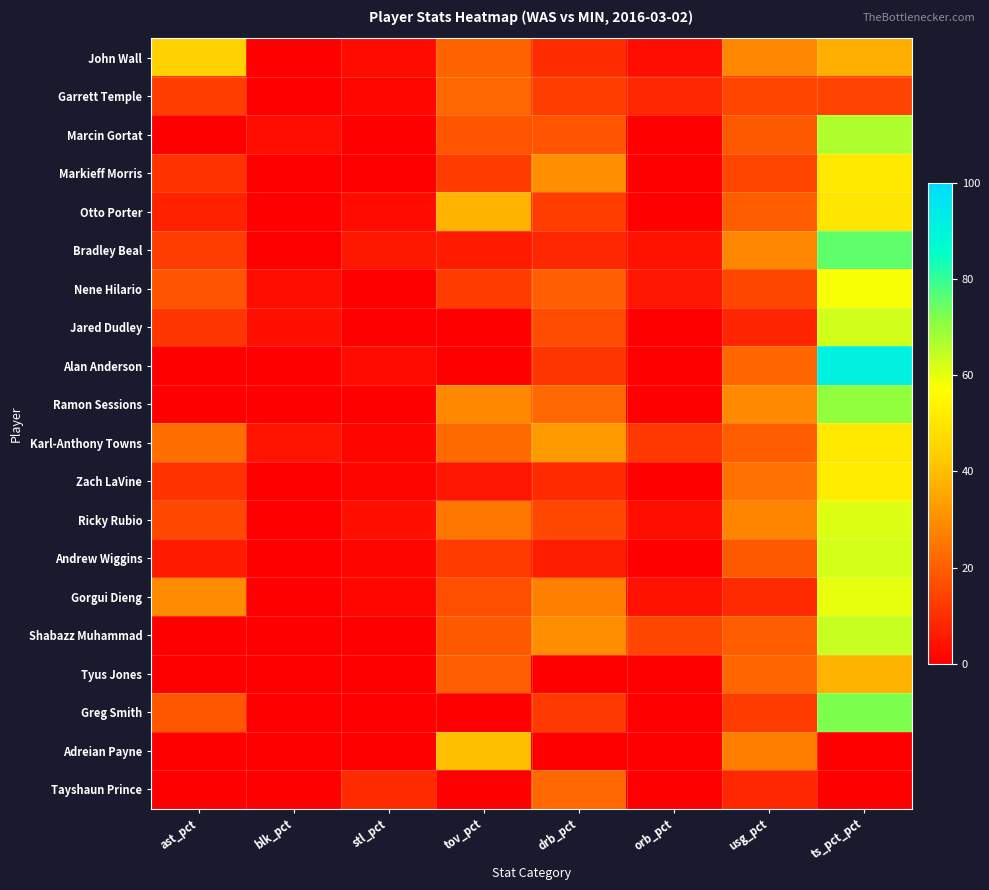

At ts_pct_pct, list the series in order from smallest to largest.

Adreian Payne, Tayshaun Prince, Garrett Temple, John Wall, Tyus Jones, Otto Porter, Markieff Morris, Karl-Anthony Towns, Zach LaVine, Nene Hilario, Gorgui Dieng, Ricky Rubio, Andrew Wiggins, Jared Dudley, Shabazz Muhammad, Marcin Gortat, Ramon Sessions, Greg Smith, Bradley Beal, Alan Anderson